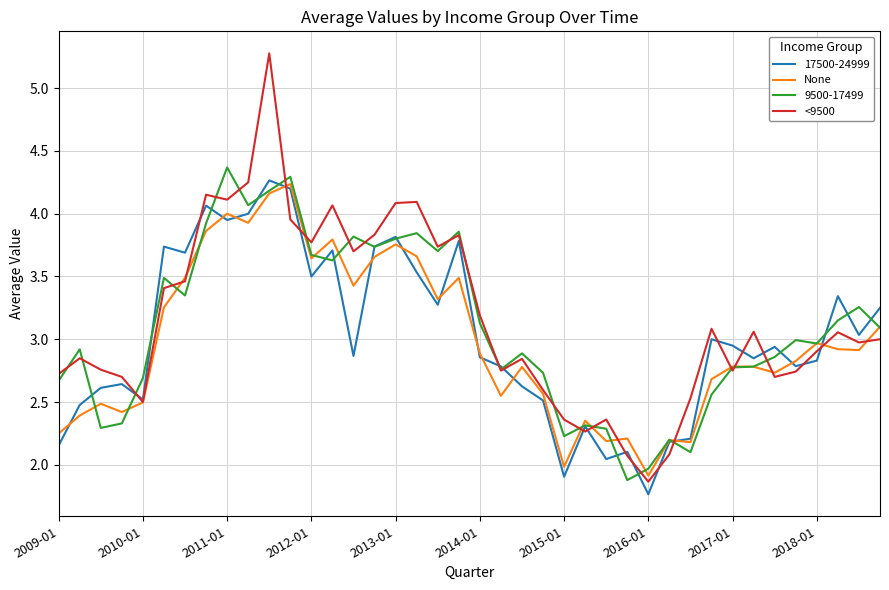

What is the minimum value shown in the chart?

1.8